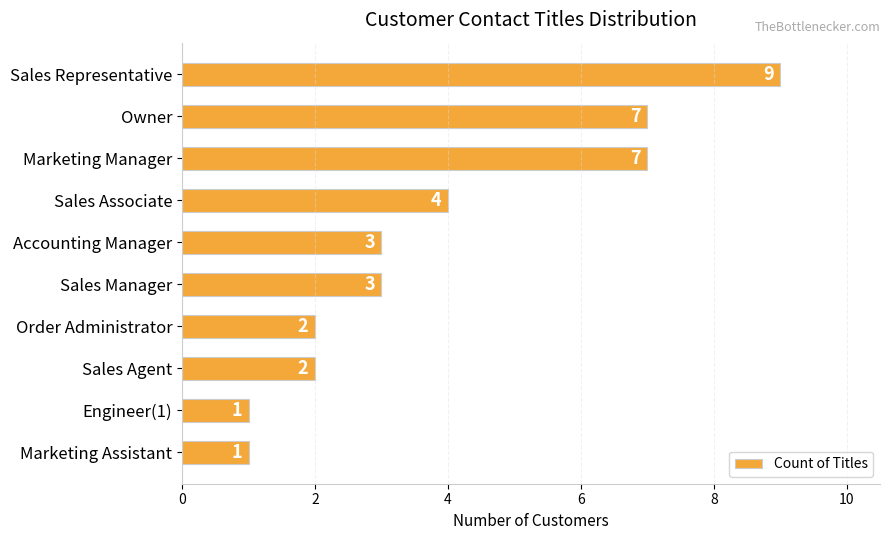

Count the values in the range 2 to 7.

7